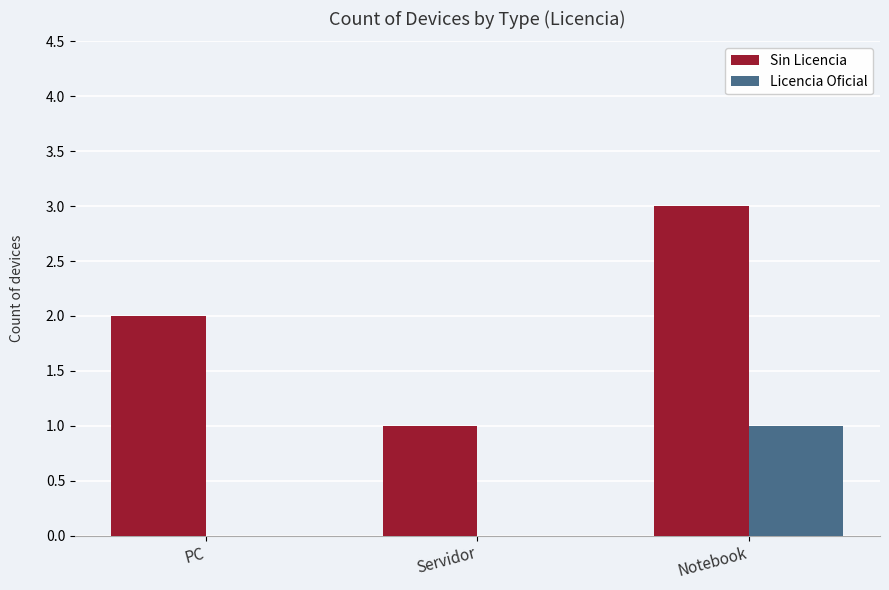

Is it true that Sin Licencia equals 0 at Servidor?

False